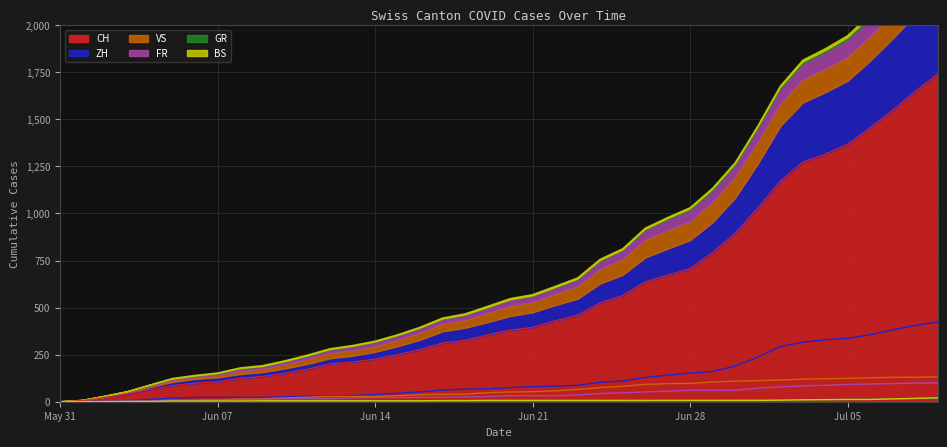

What is the spread (max minus min) of values at 2020-07-07?

1534